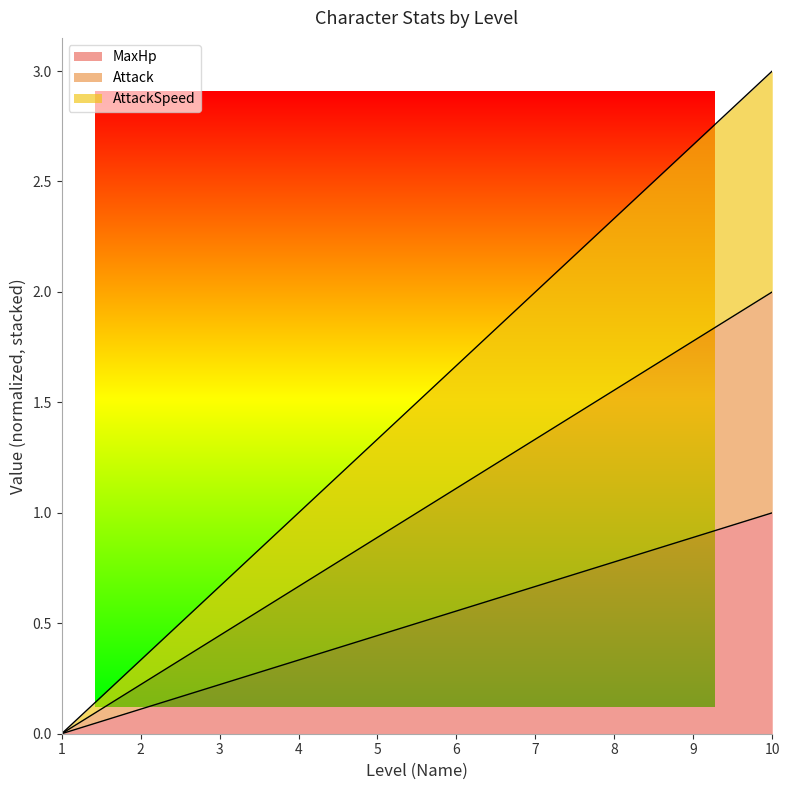

Does the chart have visible grid lines?

No